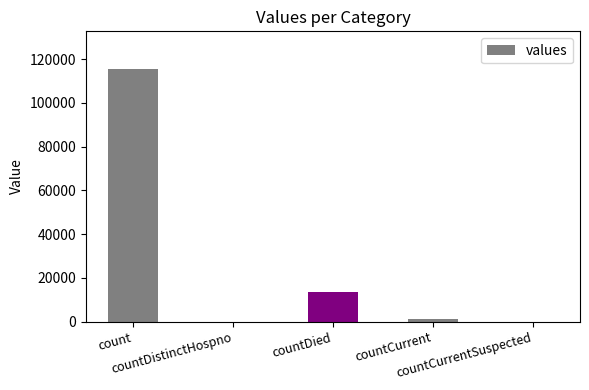

Which label corresponds to the largest value in the chart?

count